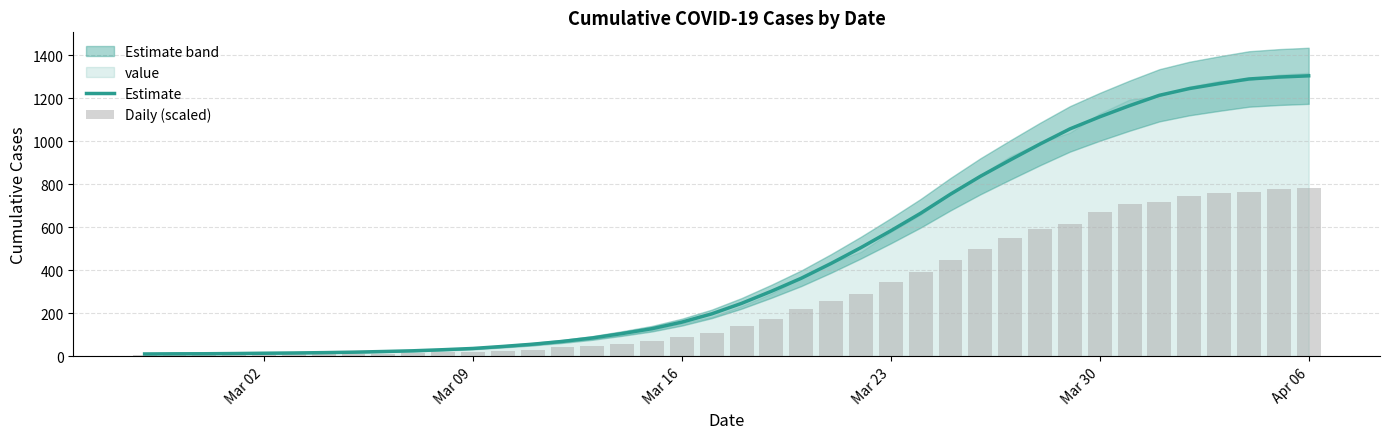

Reading right to left, what are all the values shown in this chart?

Estimate: 1304.3	1298.5	1289.6	1268.2	1245.0	1213.8	1165.6	1113.6	1057.4	987.2	913.0	837.0	754.0	665.2	583.8	505.6	432.0	363.0	302.6	246.2	197.4	159.0	128.6	106.0	85.4	69.4	56.4	46.0	36.6	30.8	25.8	22.4	19.4	17.2	15.6	14.4	13.0	12.0	11.8	11.0
Daily (scaled): 782.6	777.8	763.0	760.6	744.6	719.1	709.0	670.4	617.5	590.2	552.2	500.6	450.1	391.9	343.8	288.6	258.9	217.9	173.4	138.9	109.3	91.4	73.0	59.4	48.7	42.2	30.3	25.5	20.8	17.8	14.3	13.1	10.7	10.7	8.9	7.7	8.3	7.1	6.5	5.9